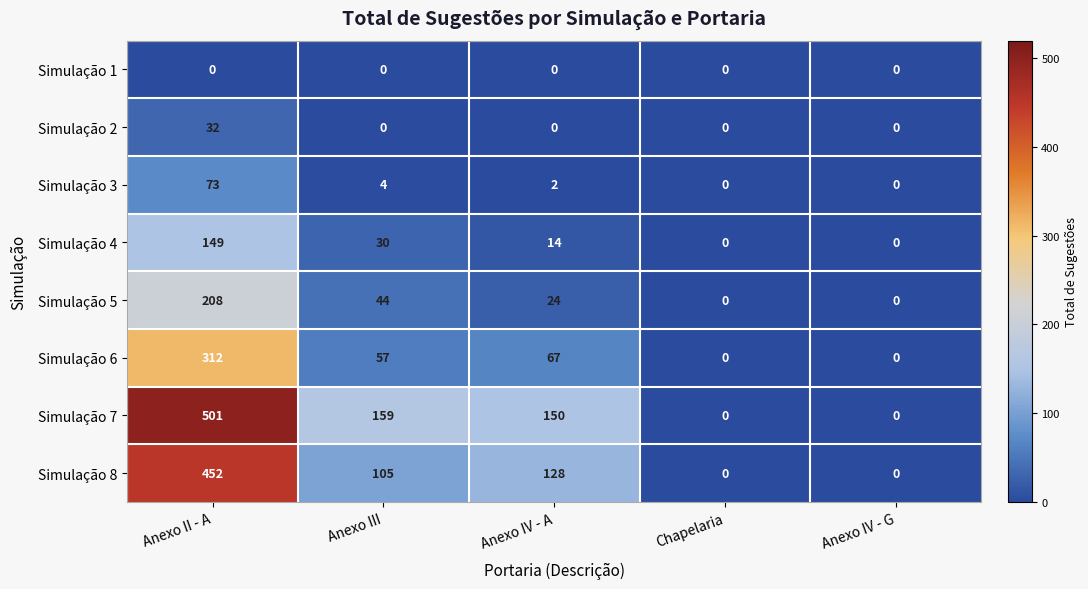

Where does the Simulação 6 series first go above 57?

Anexo II - A